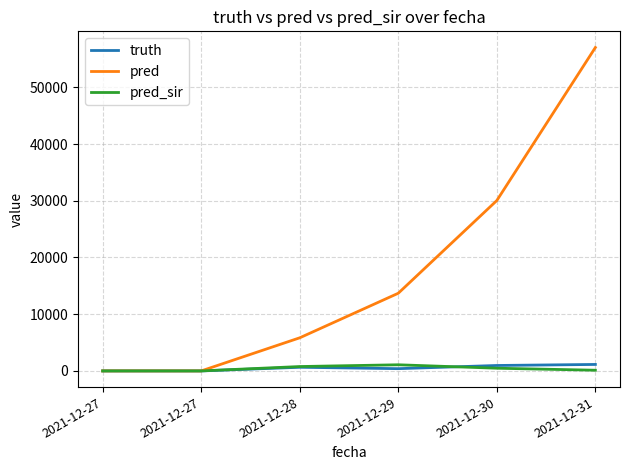

What is the average value of the truth series?

523